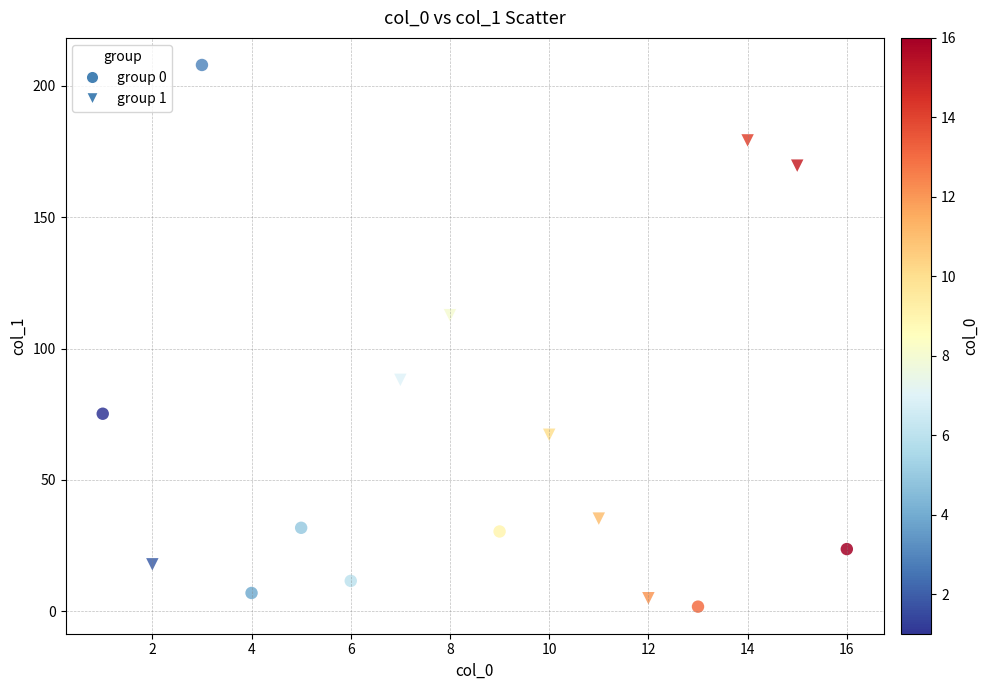

Which series contains the lowest Y value?

group 0